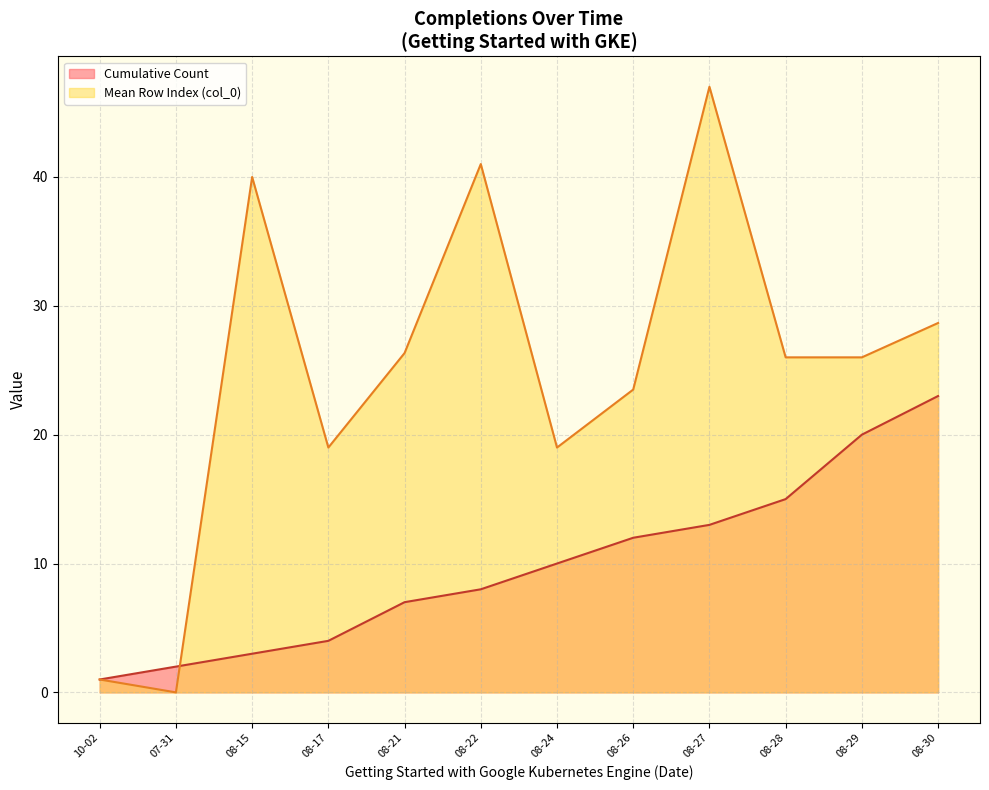

Is it true that Cumulative Count equals 10 at 2023-08-28?

False